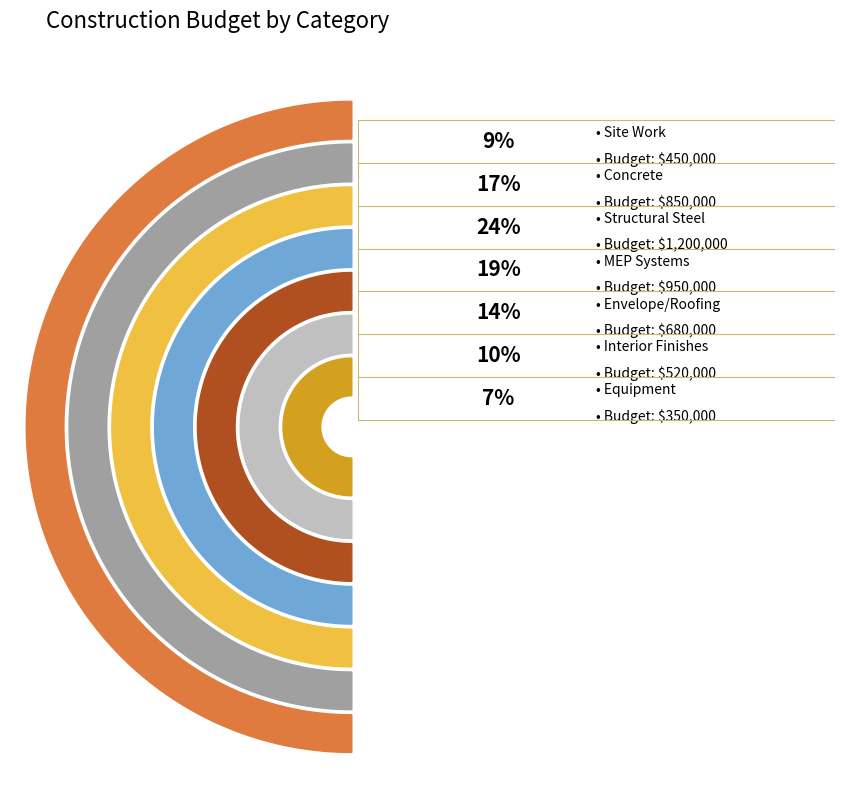

What is the ratio of the value at Envelope/Roofing to the value at Interior Finishes?

1.3